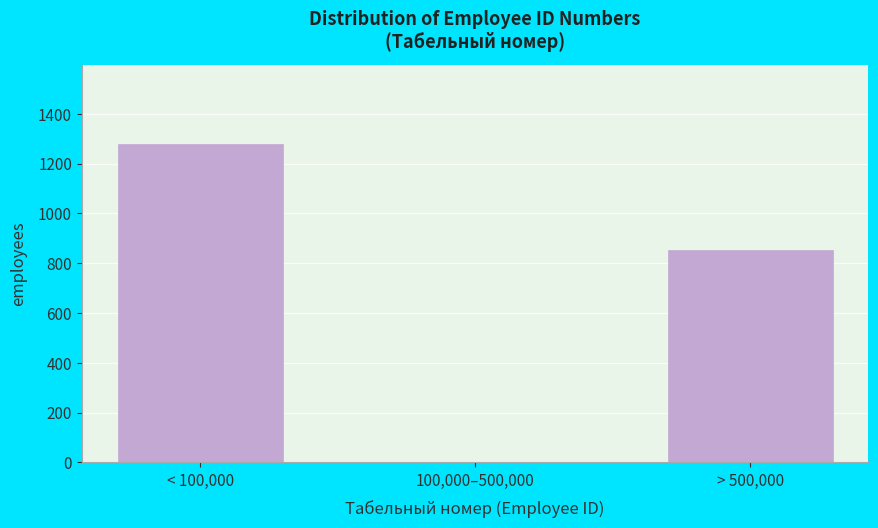

Reading left to right, extract all data points from this chart.

< 100,000=1278	100,000–500,000=0	> 500,000=852